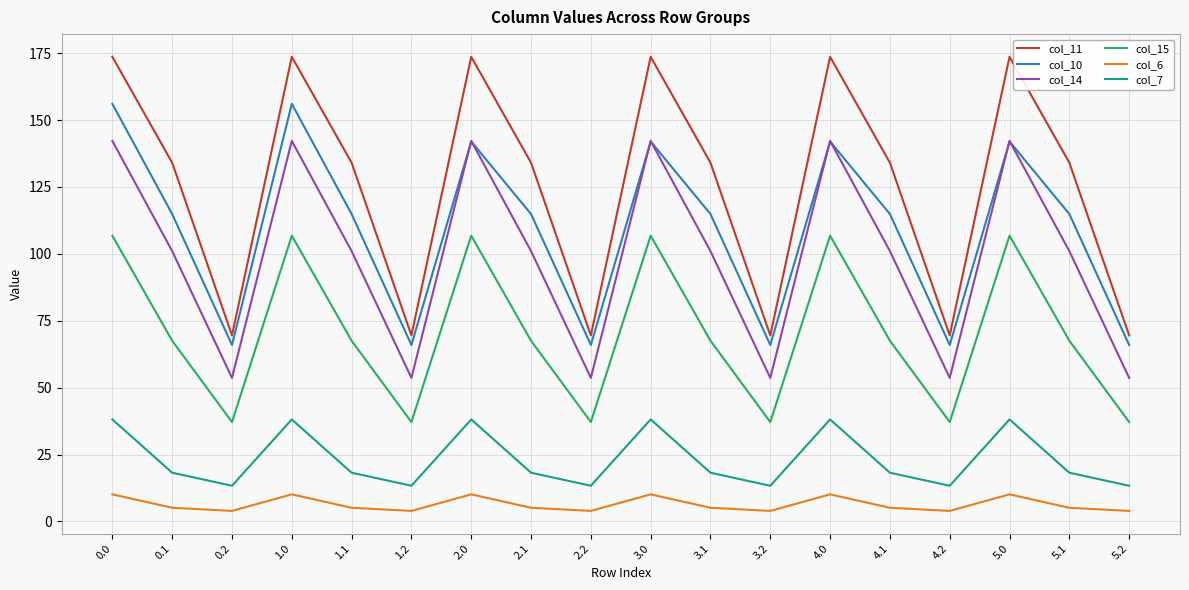

What position from the right is 2.0?

12